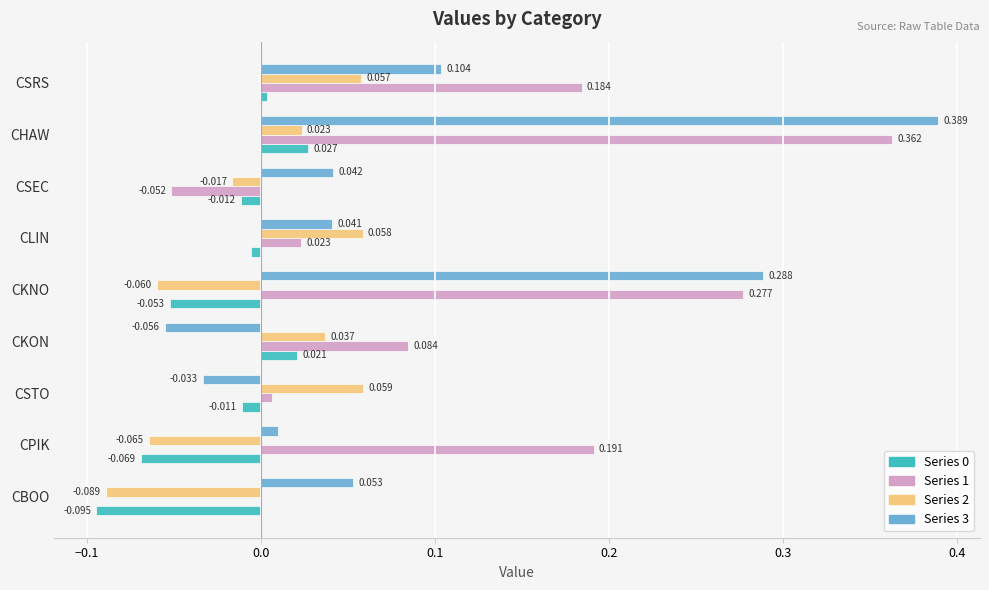

At which category is the sum across all series the highest?

CHAW